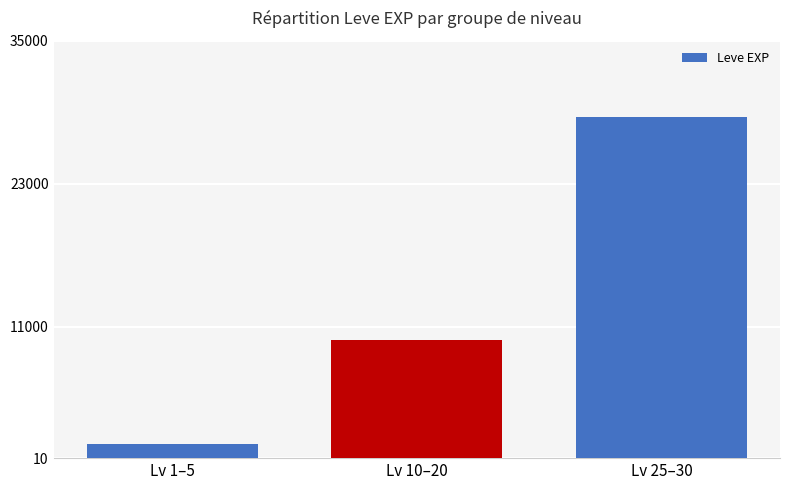

At which category does the chart reach its peak across all series?

Lv 25–30